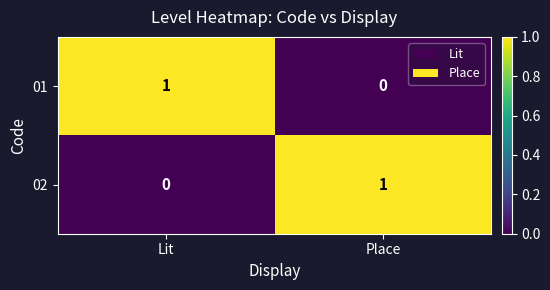

Which category has the lowest value in the 01 series?

Place